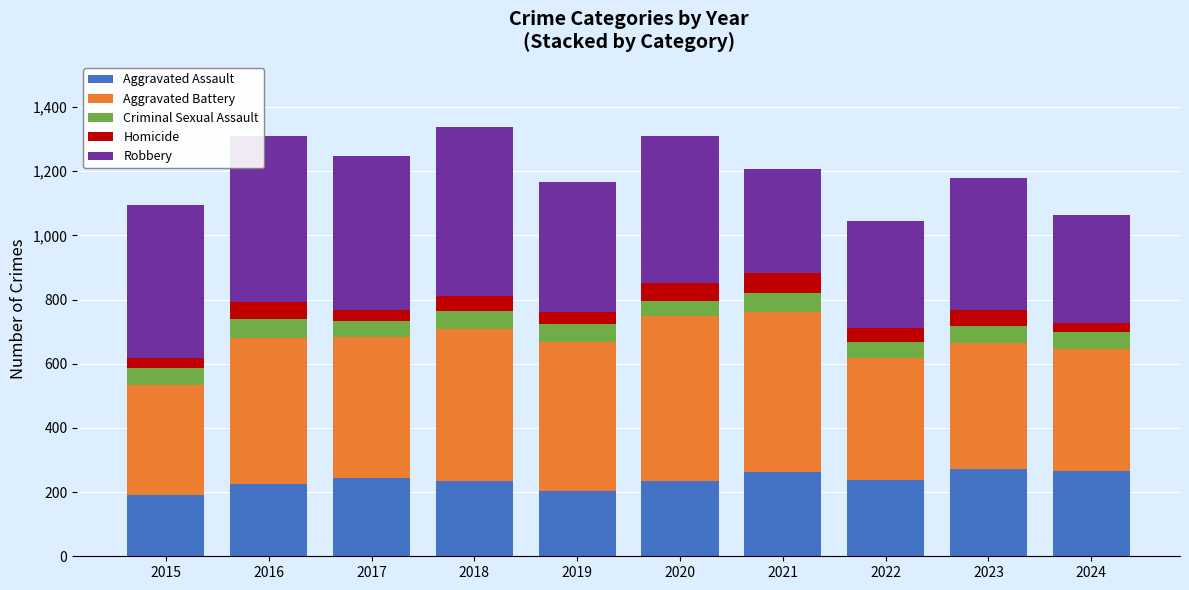

What is the highest value of the Aggravated Assault series?

273